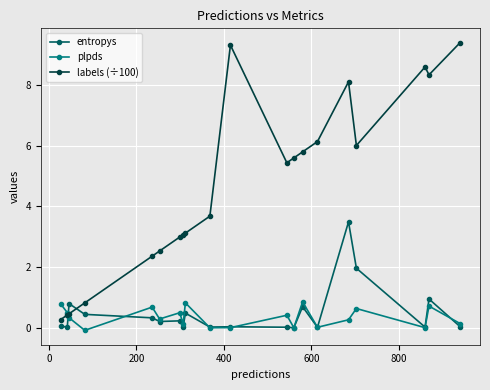

How many lines are shown in the chart?

3